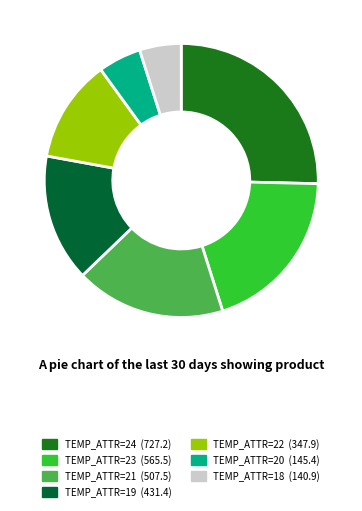

Is there any slice that represents more than half of the pie?

No